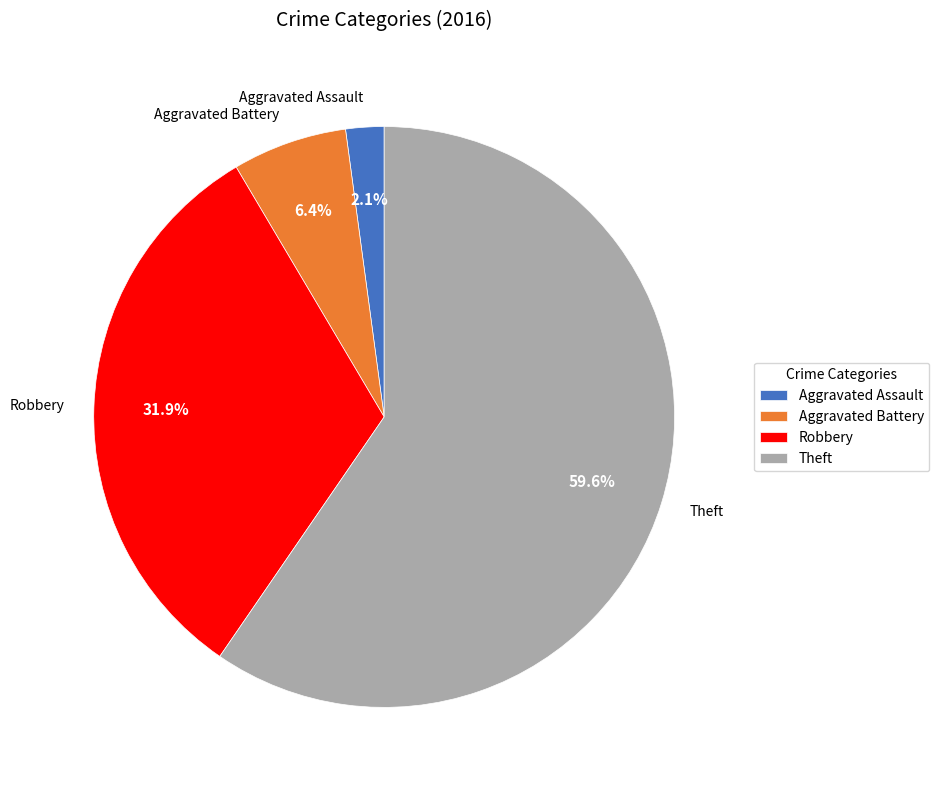

To the nearest percent, what is the combined percentage of Theft and Aggravated Battery?

66%